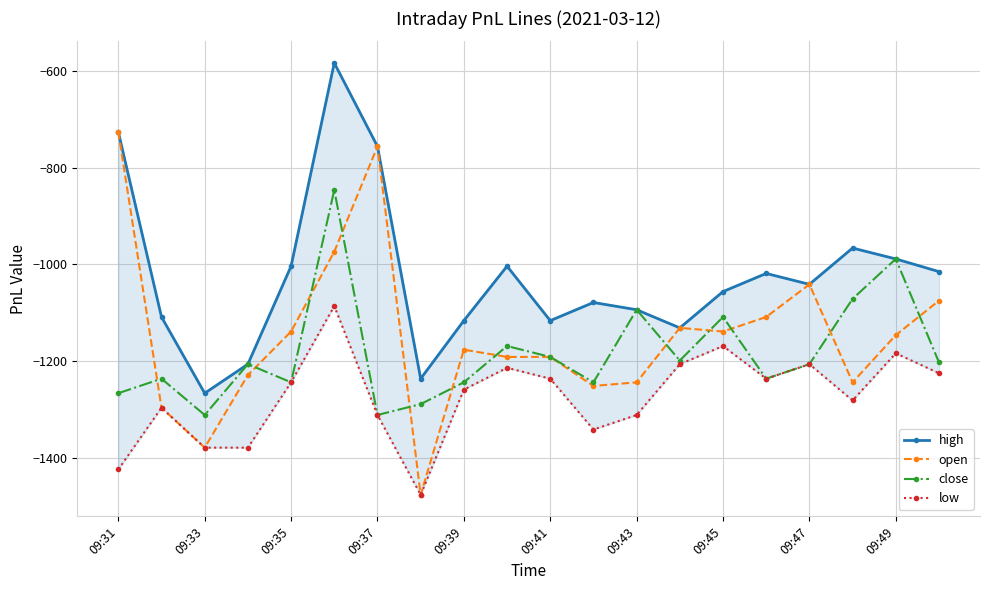

The value of low at 15 is -1236.0. True or false?

True